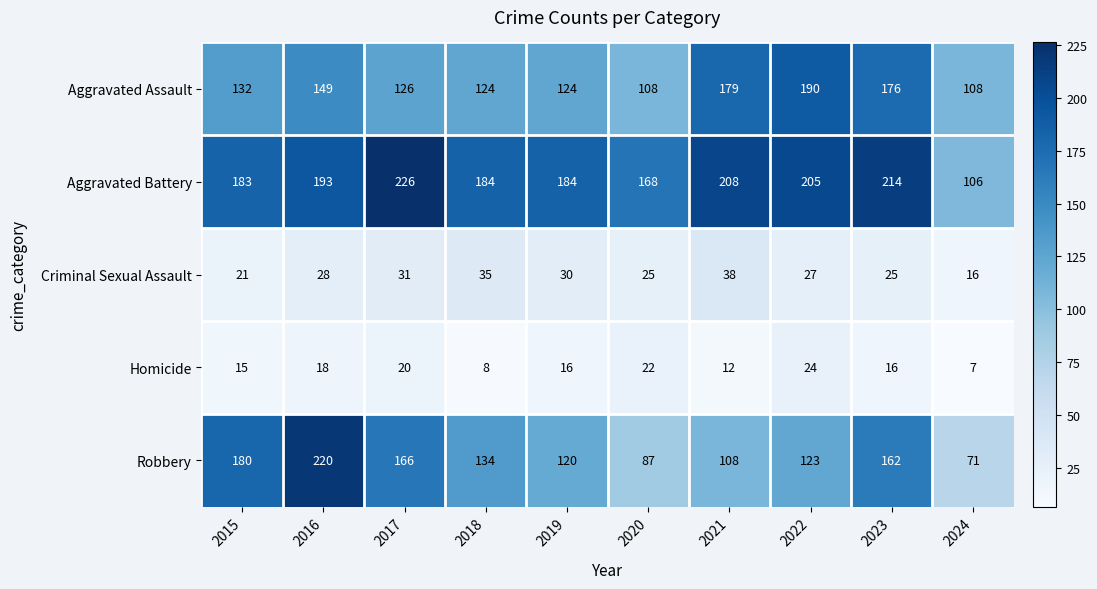

True or false: Aggravated Battery has a value of 184 at 2018.

True